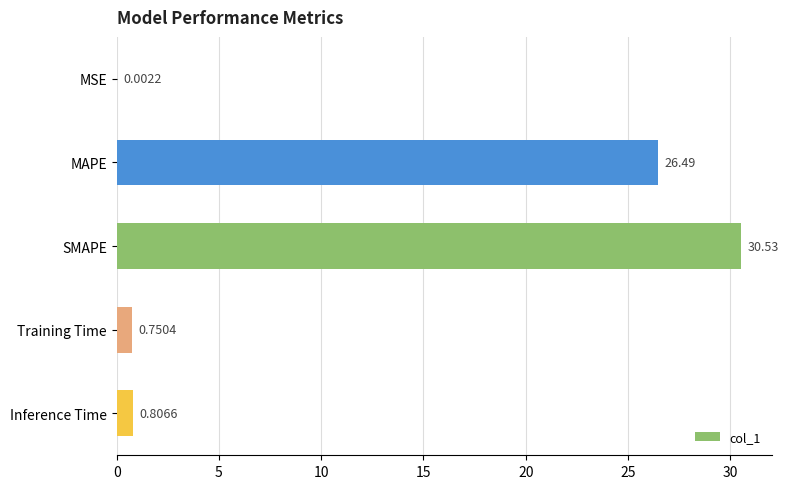

Are the bars horizontal?

Yes